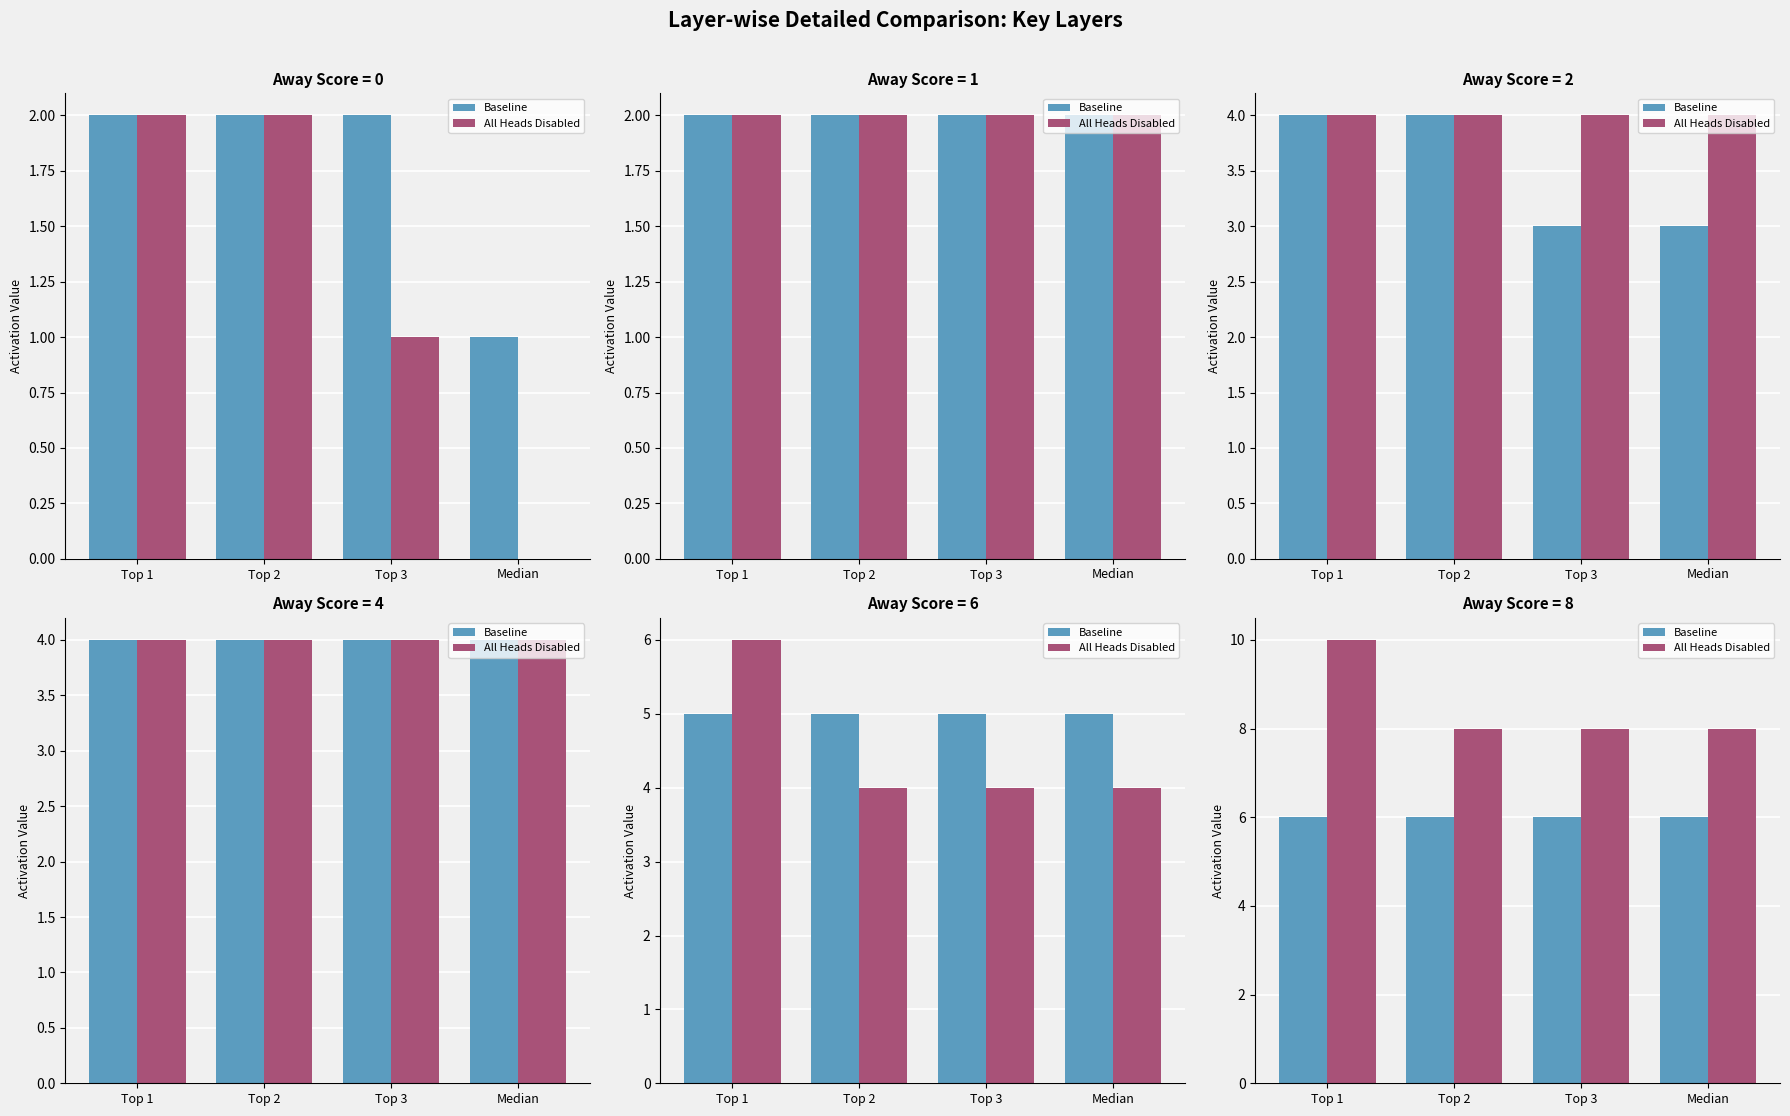

Is the value of Baseline at Top 2 greater than the value of All Heads Disabled at Top 1?

No